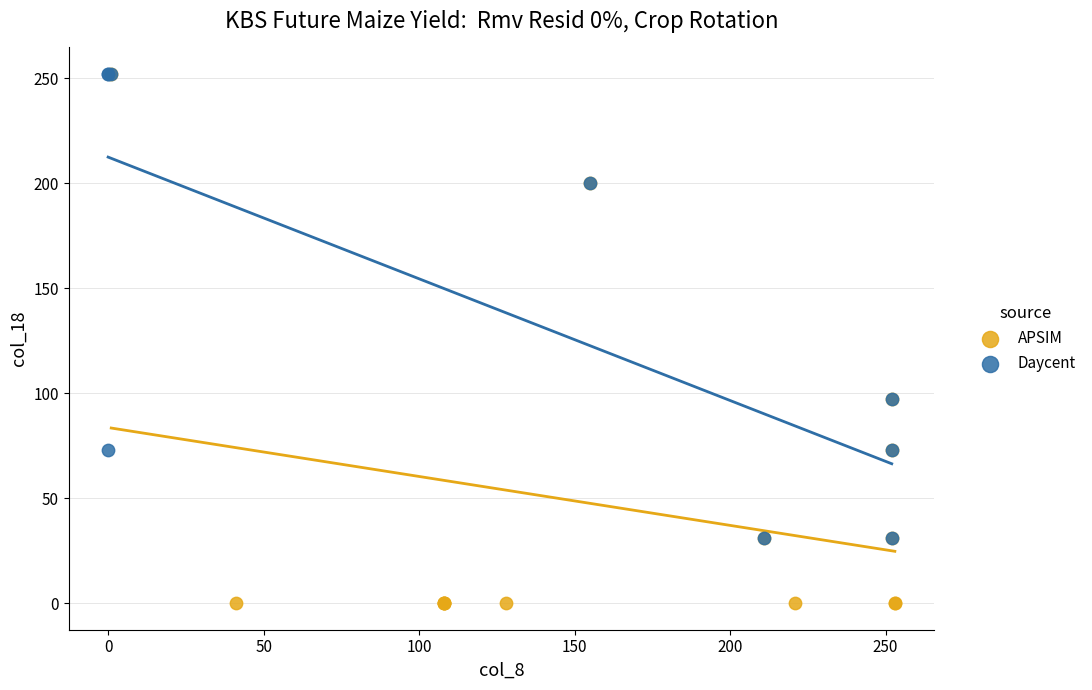

Which series has the widest spread of Y values?

APSIM